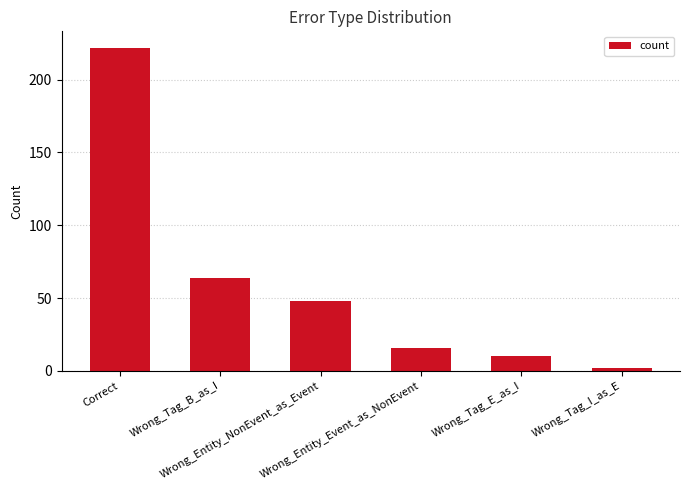

How many bars are there in total?

6